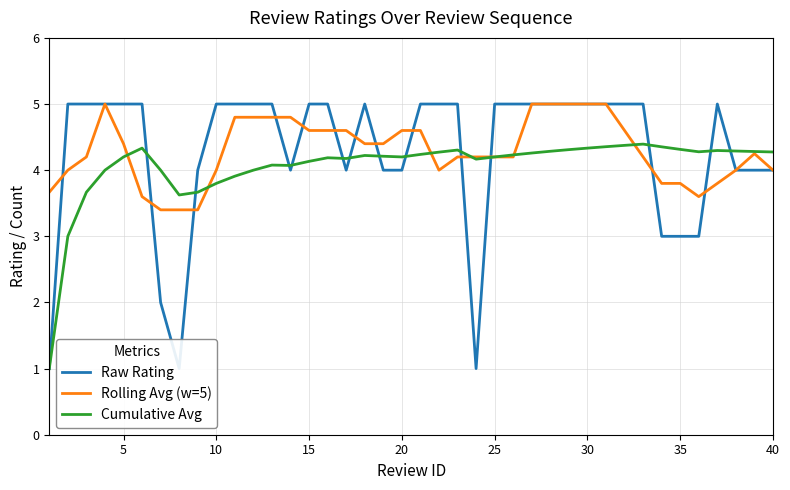

True or false: Raw Rating and Rolling Avg (w=5) intersect in this chart.

True